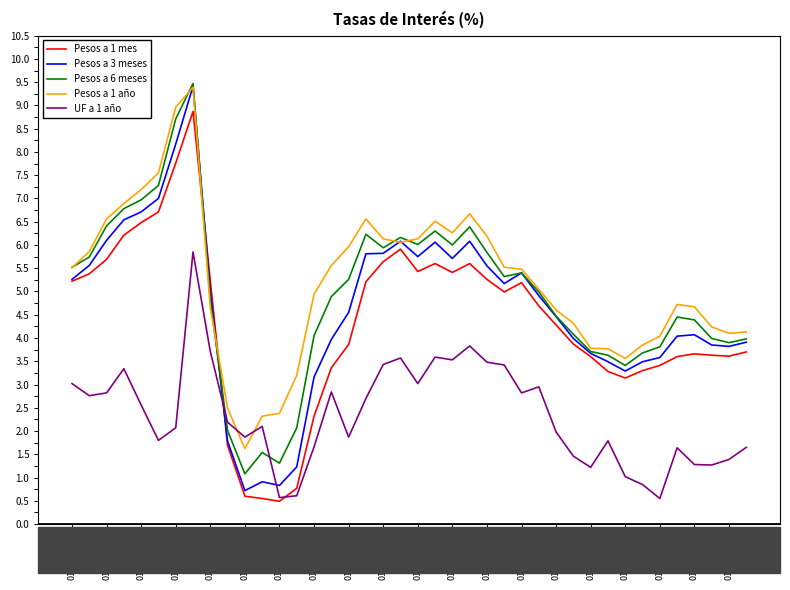

Which series has the largest total across all categories?

Pesos a 1 año